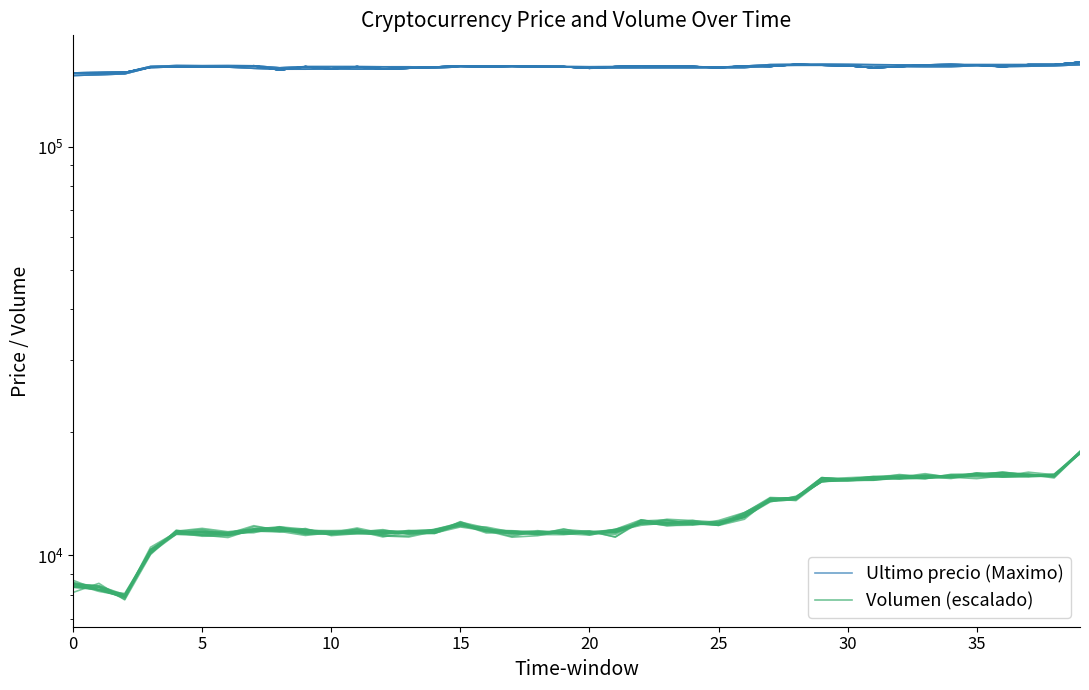

What are all the series names shown in the legend?

Ultimo precio (Maximo), Volumen (escalado)